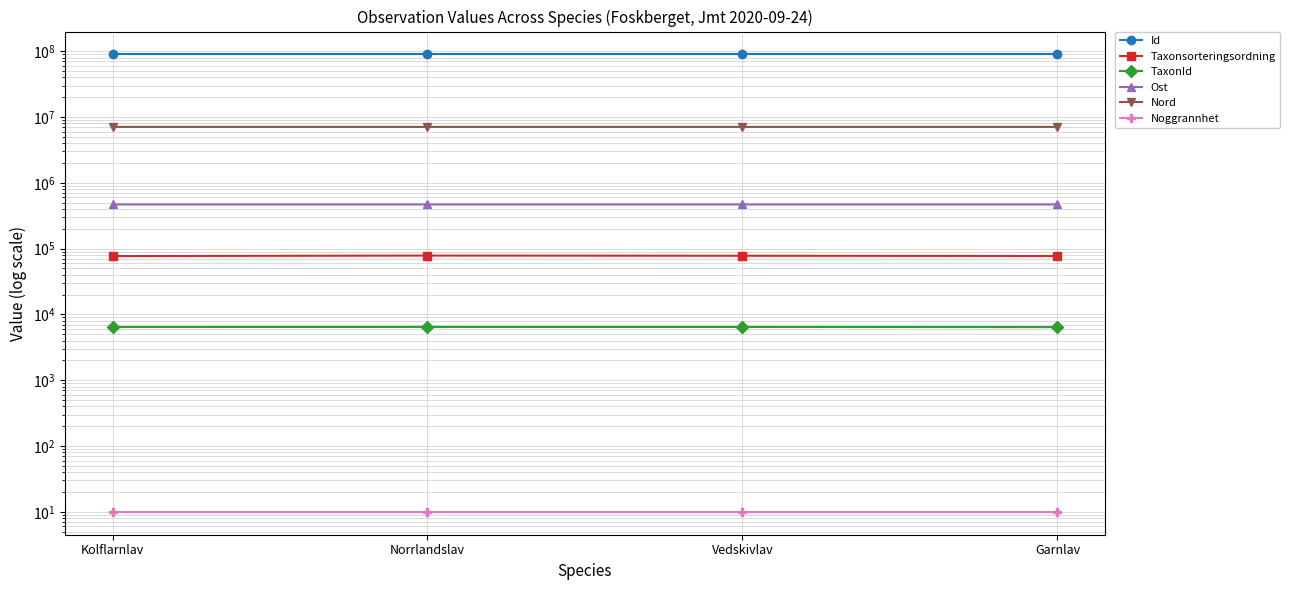

Count the Id values in the range 89596320 to 89596324.

3